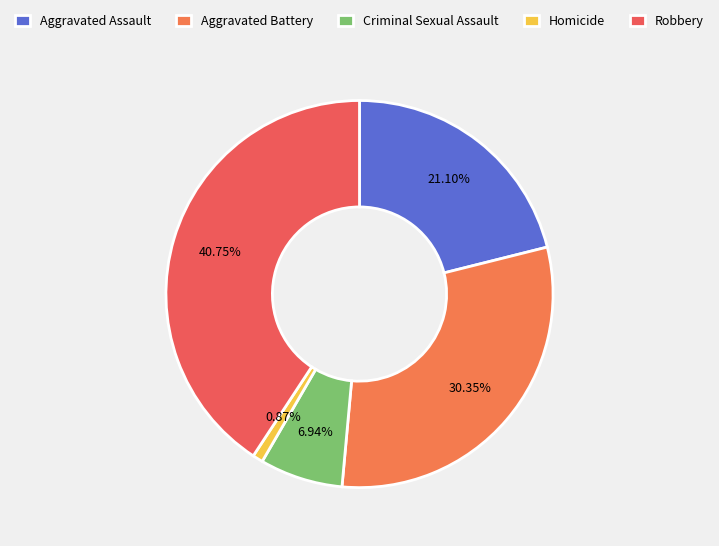

To the nearest percent, what is the combined percentage of Robbery and Homicide?

42%